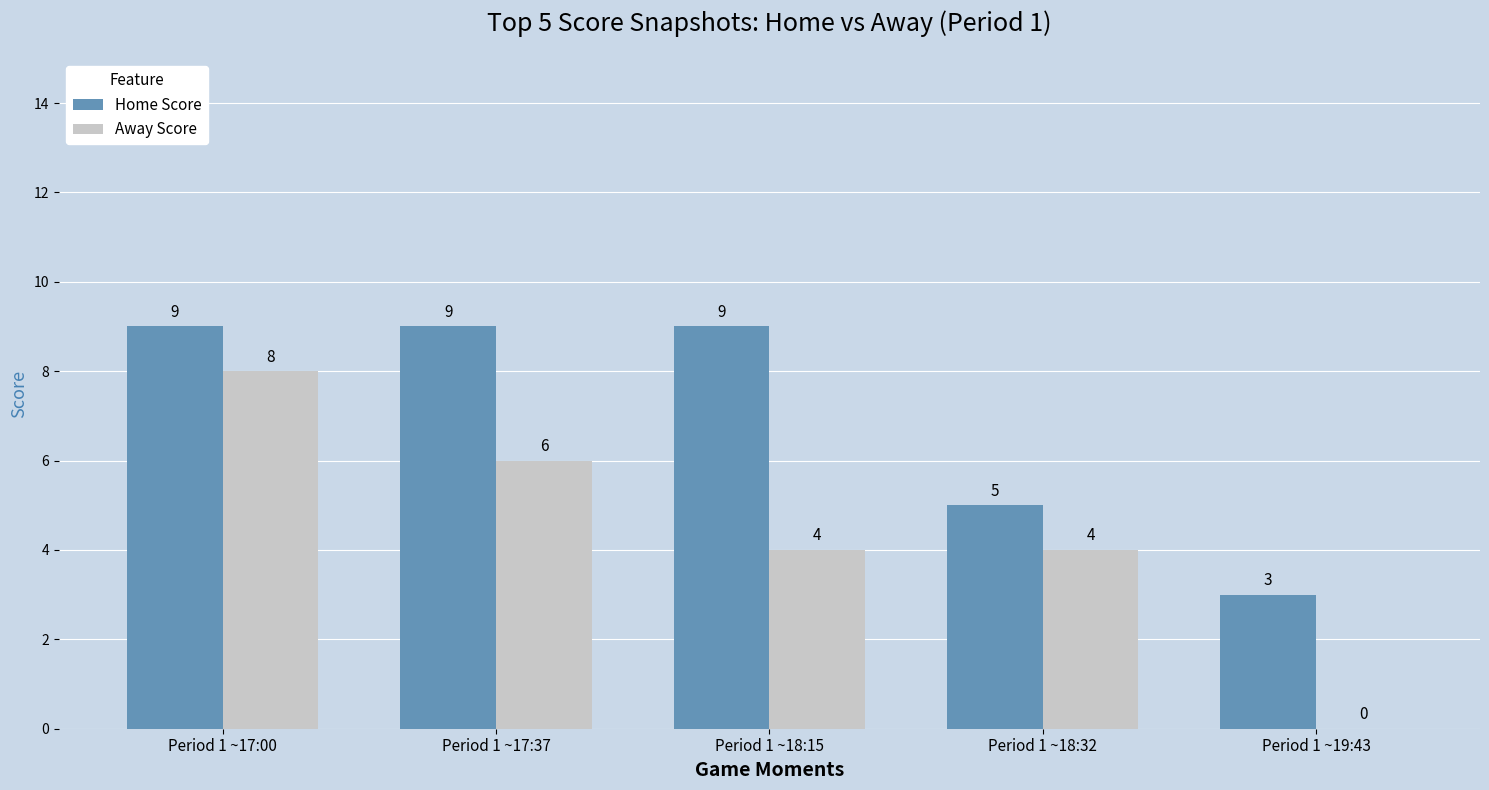

What is the sum of the Away Score values at Period 1 ~18:15 and Period 1 ~17:00?

12